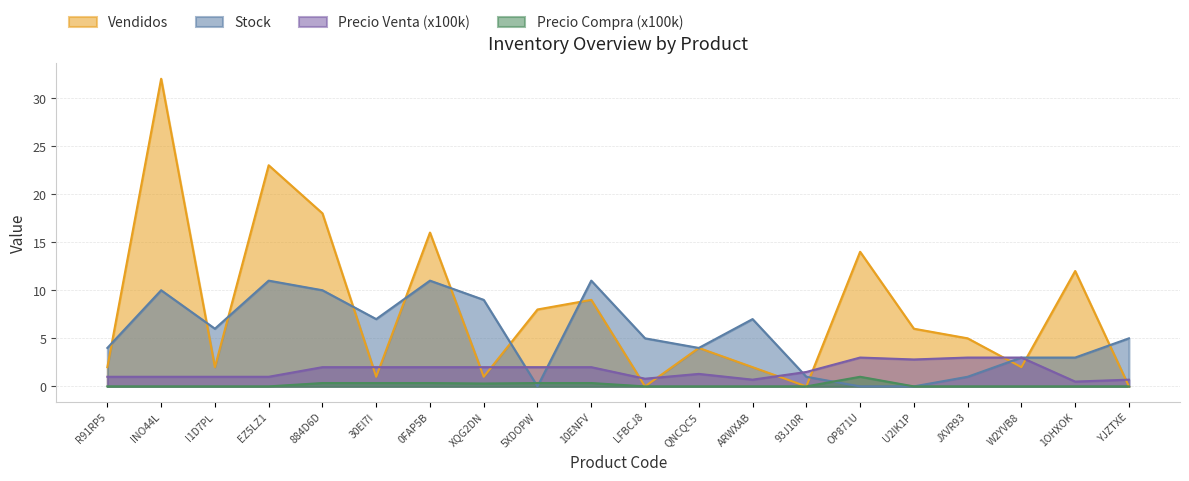

What is the difference between the highest and lowest values at OP871U?

14.0